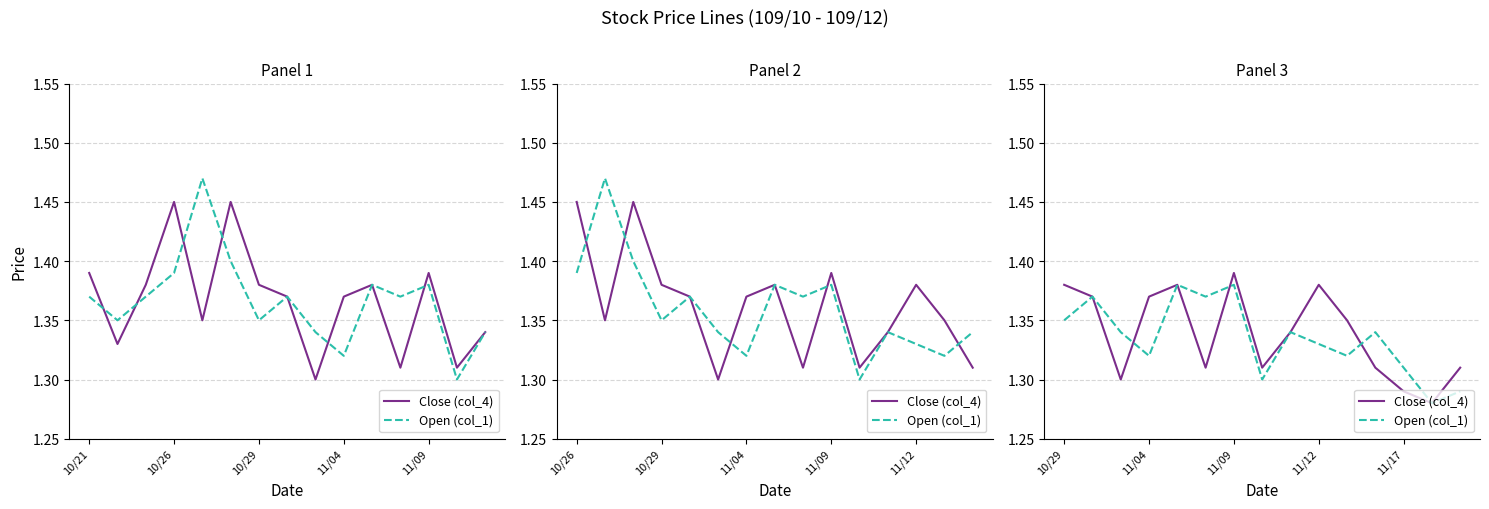

What are all the series names shown in the legend?

Close (col_4), Open (col_1)